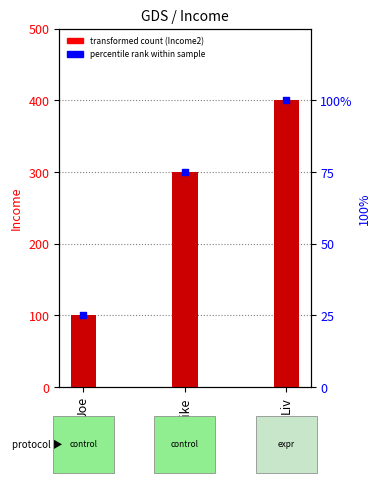

Which series has the largest Y range (max minus min)?

Income2